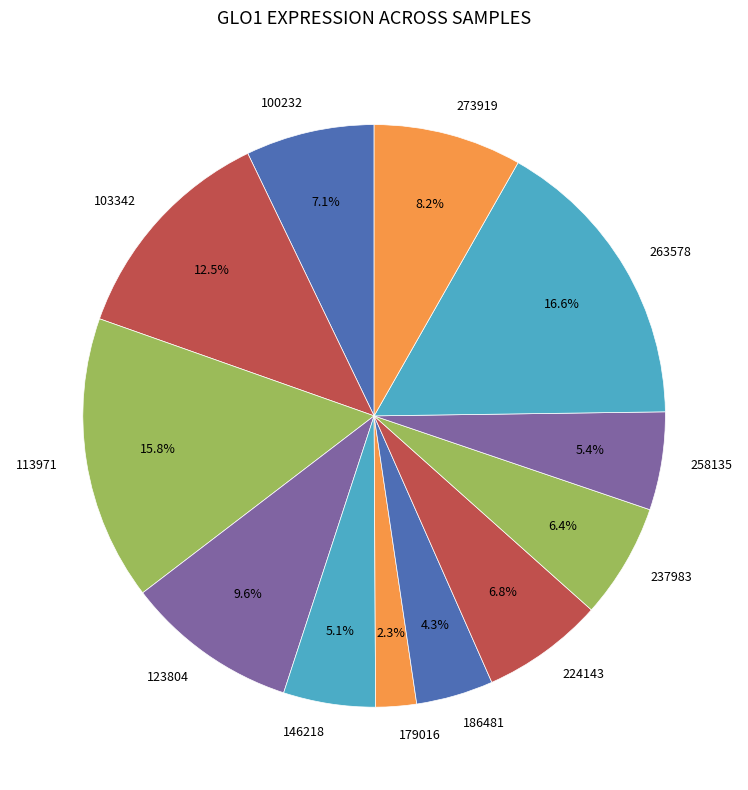

What is the largest slice in the pie chart?

263578